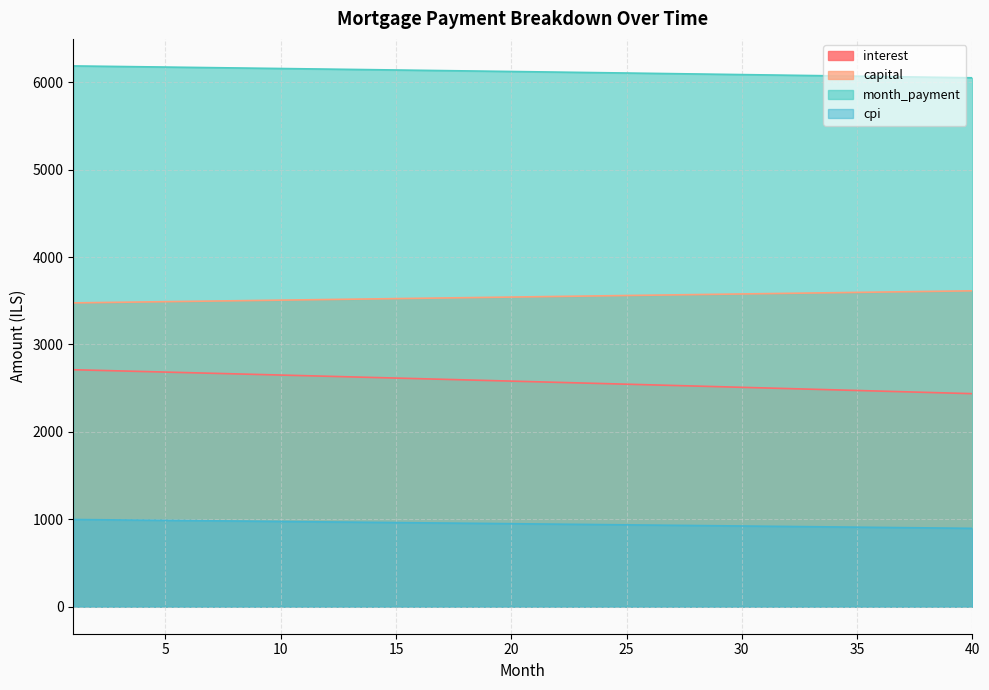

Between 5 and 3, which is larger?

3